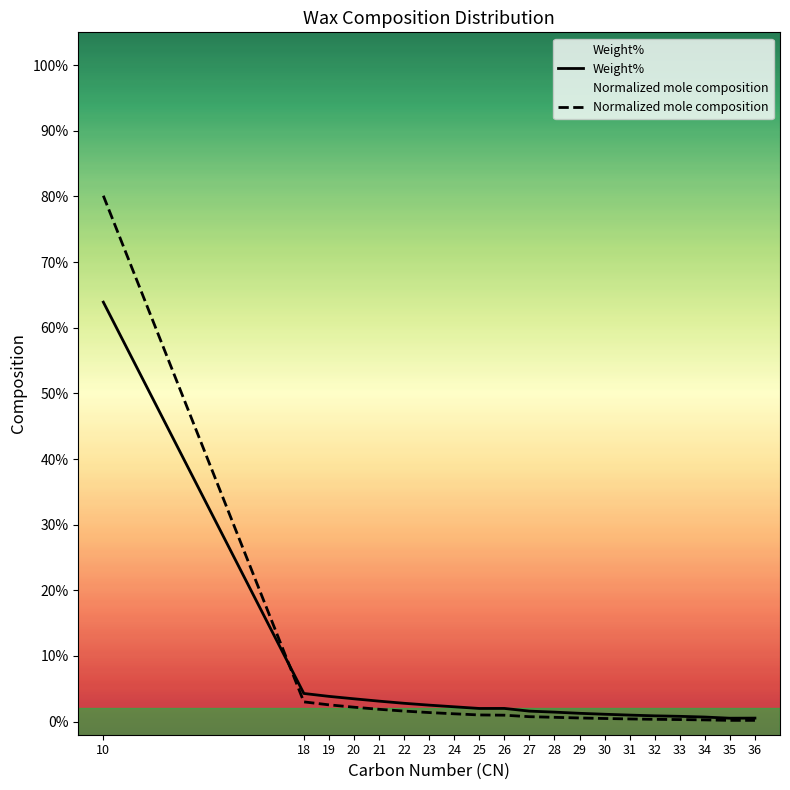

The value of Weight% at 22 is 0.0. True or false?

True